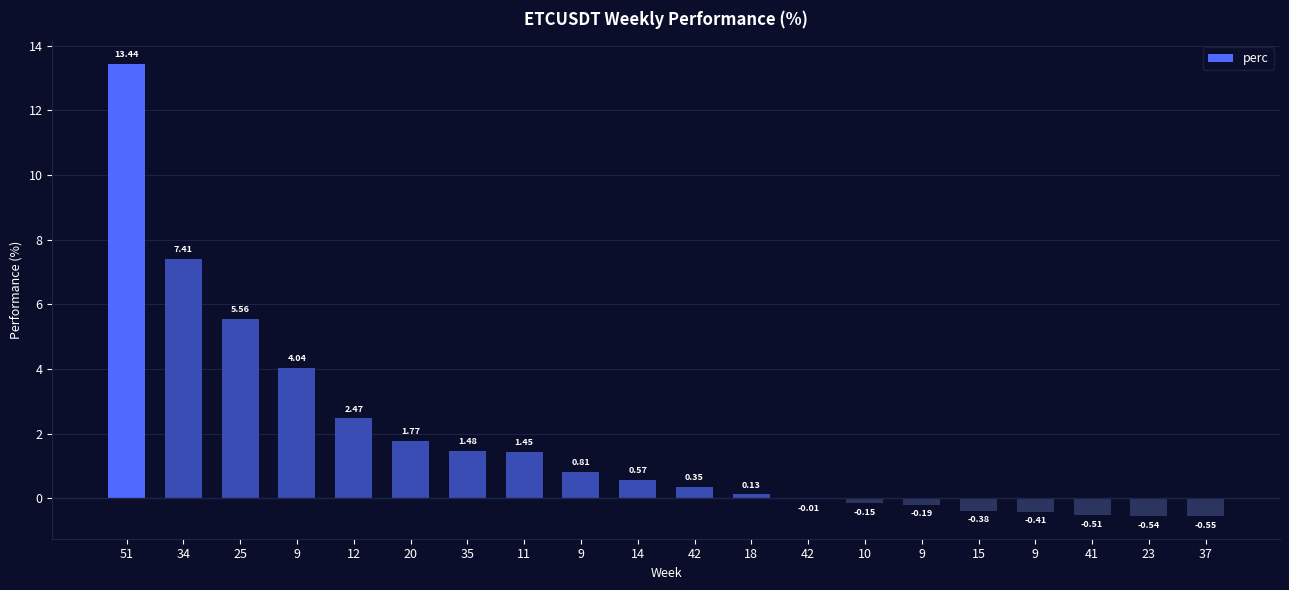

Count the number of data series in this chart.

1